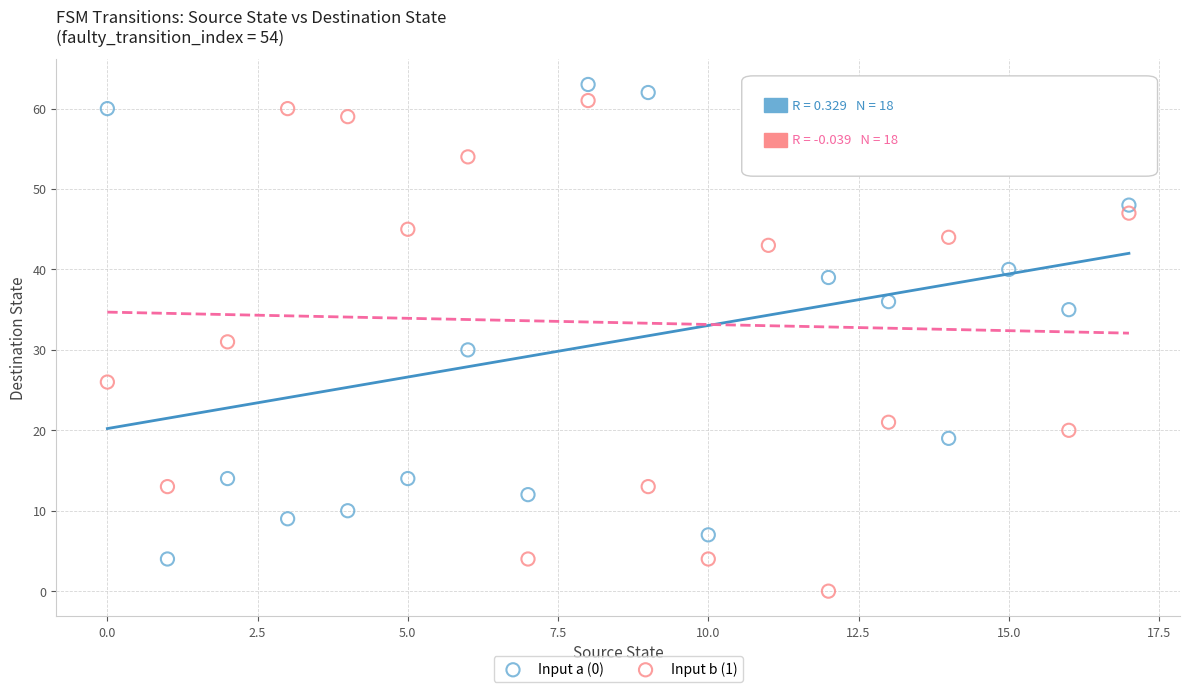

Which series has the widest spread of Y values?

Input b (1)